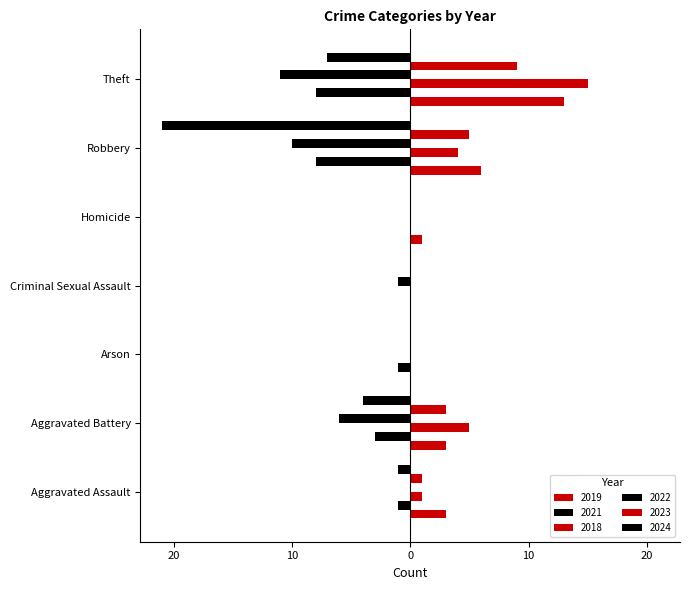

What is the difference between the second highest and second lowest values in the 2018 series?

5